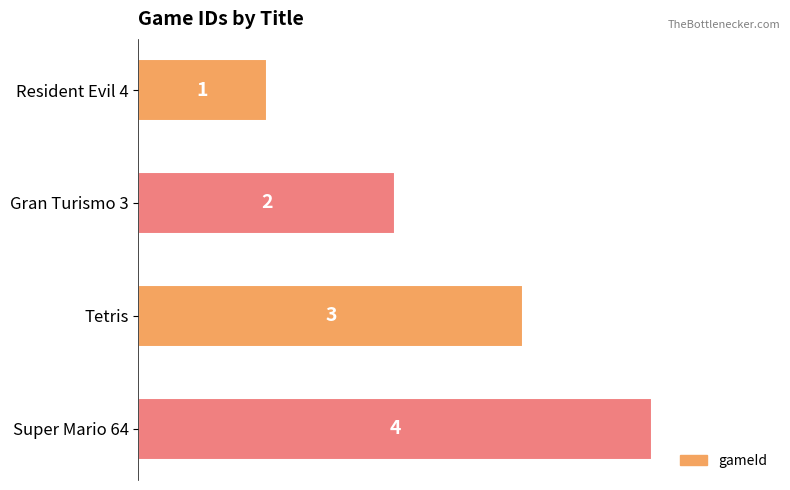

List the labels in order of value, largest first.

Super Mario 64, Tetris, Gran Turismo 3, Resident Evil 4